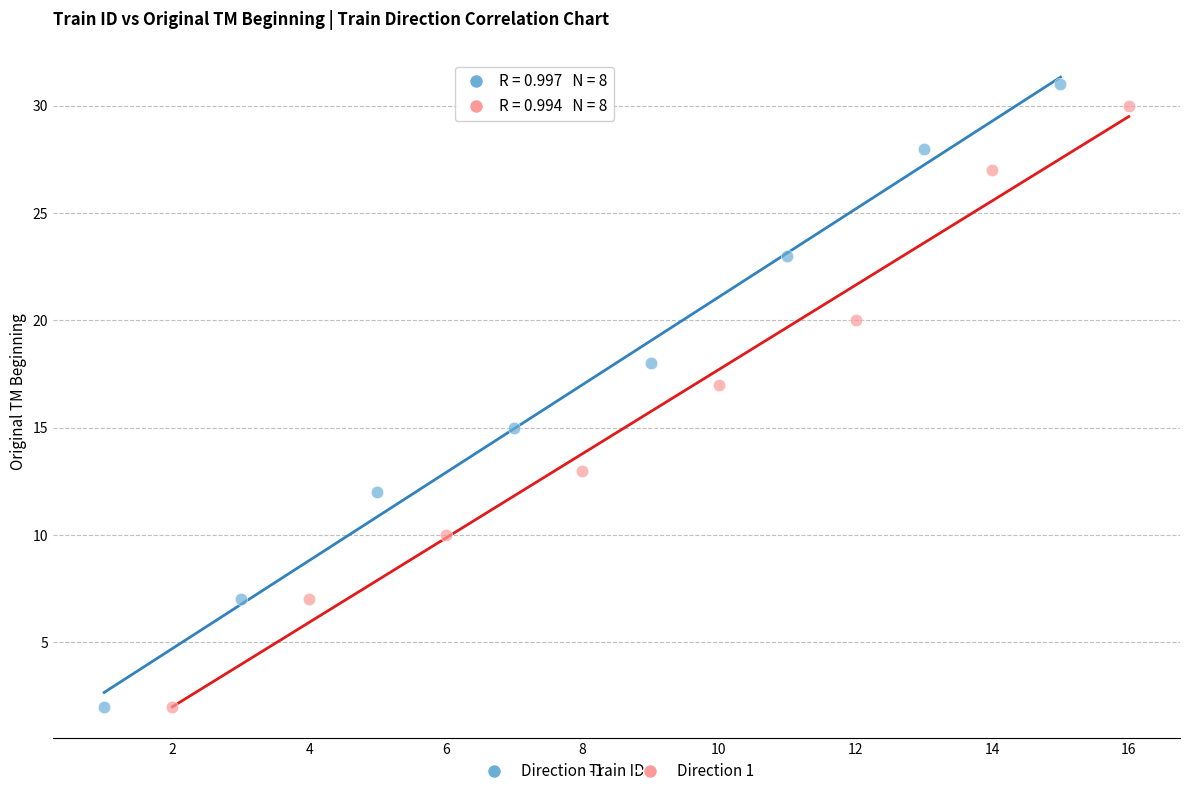

What are all the series names shown in the legend?

Direction -1, Direction 1